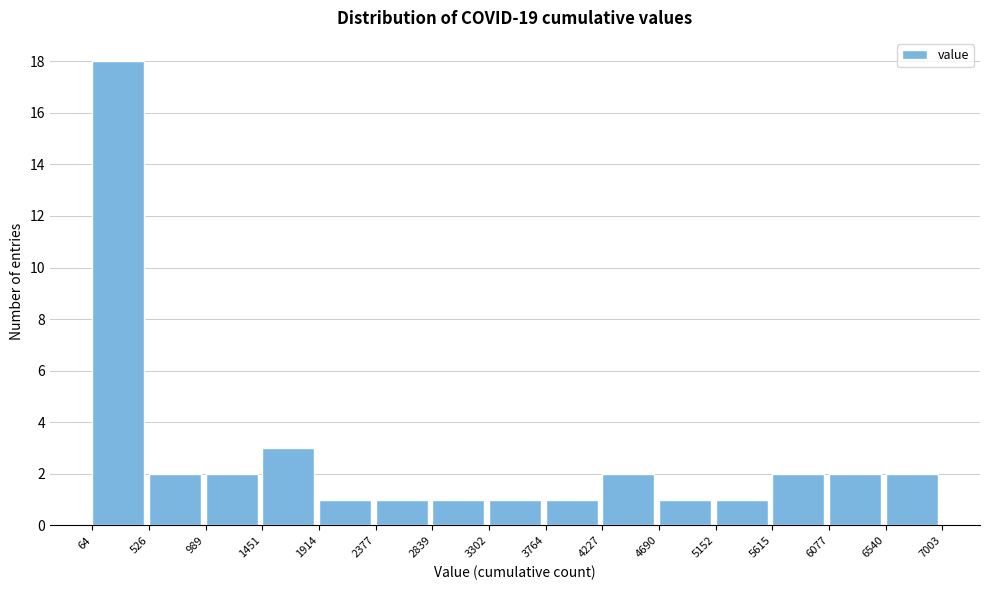

Reading left to right, transcribe this chart: for each bar, give the range it covers on the x-axis and its height. The values are not printed on the chart, so give them approximately, as read against the axis.

64 to 526: 18
526 to 989: 2
989 to 1451: 2
1451 to 1914: 3
1914 to 2377: 1
2377 to 2839: 1
2839 to 3302: 1
3302 to 3764: 1
3764 to 4227: 1
4227 to 4690: 2
4690 to 5152: 1
5152 to 5615: 1
5615 to 6077: 2
6077 to 6540: 2
6540 to 7003: 2